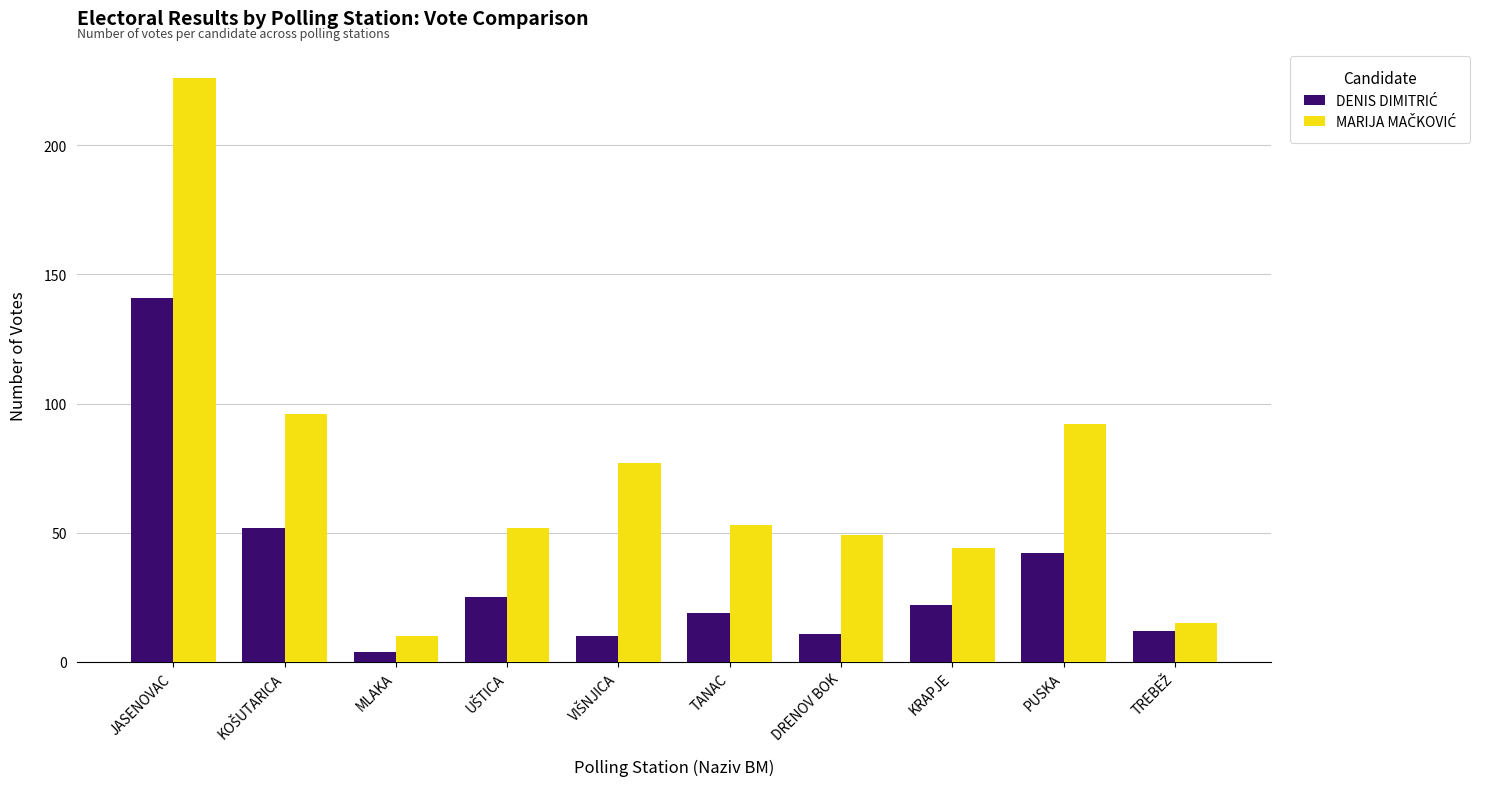

Which category has the highest value across all series?

JASENOVAC